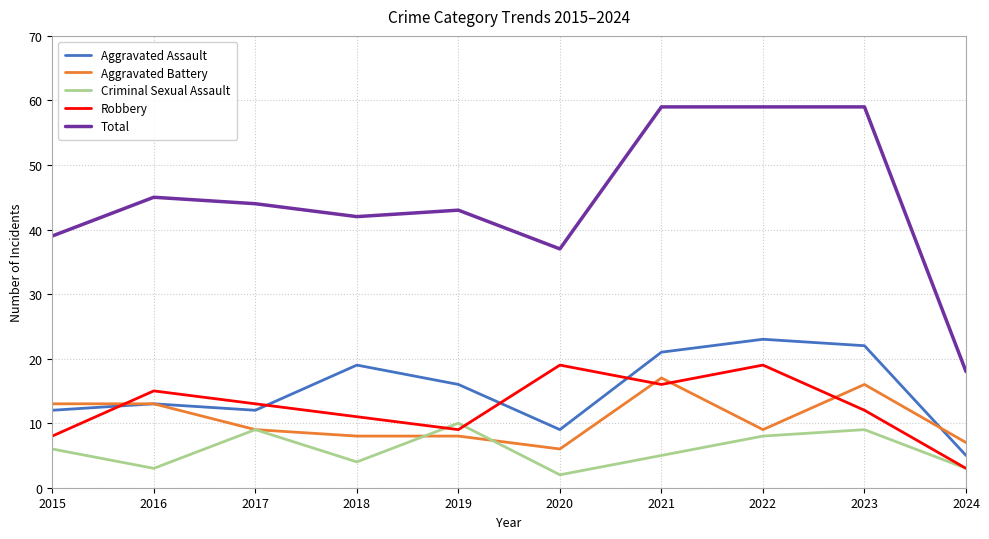

What is the approximate value of Aggravated Battery at 2017, to the nearest 5?

10